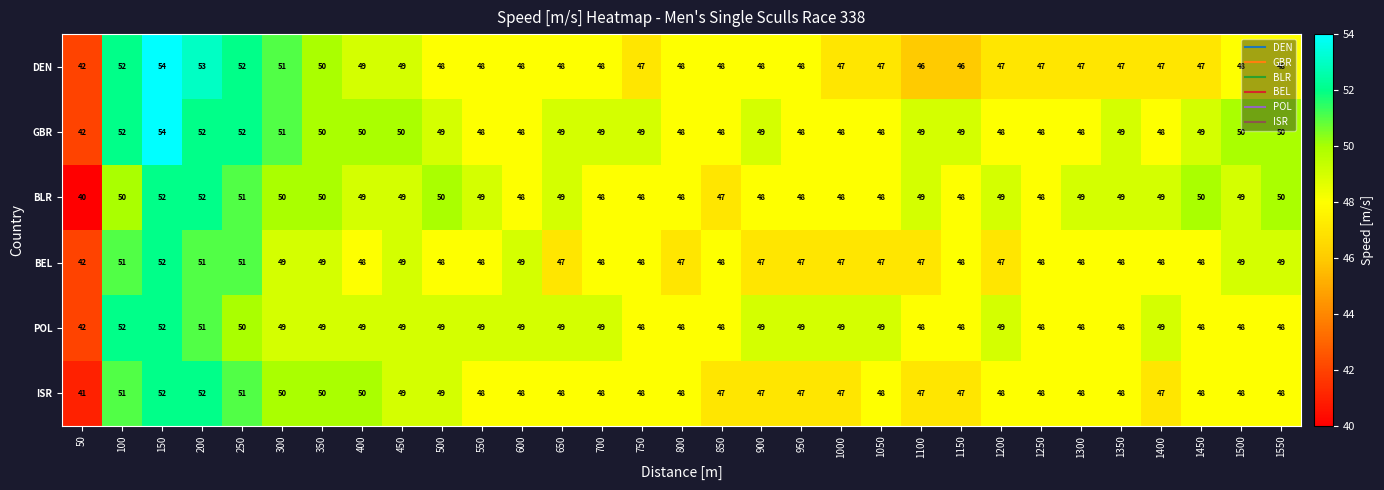

What is the minimum value for DEN?

42